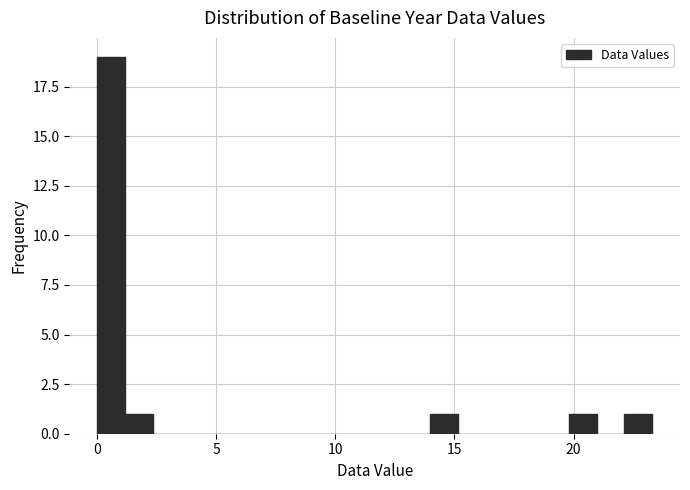

Read against the x-axis, roughly where is the centre of the tallest bar?

0.5